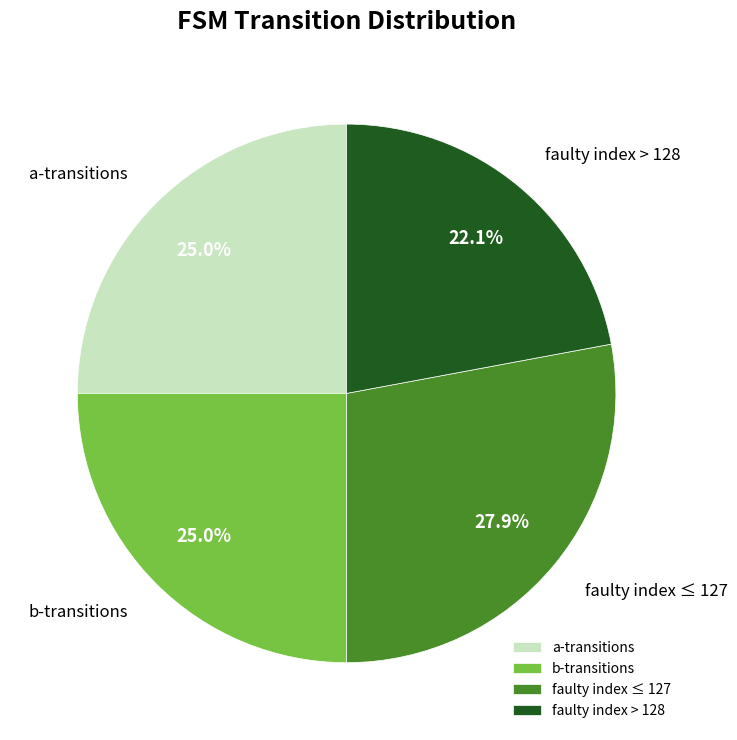

Does faulty index > 128 represent more than half of the total?

No